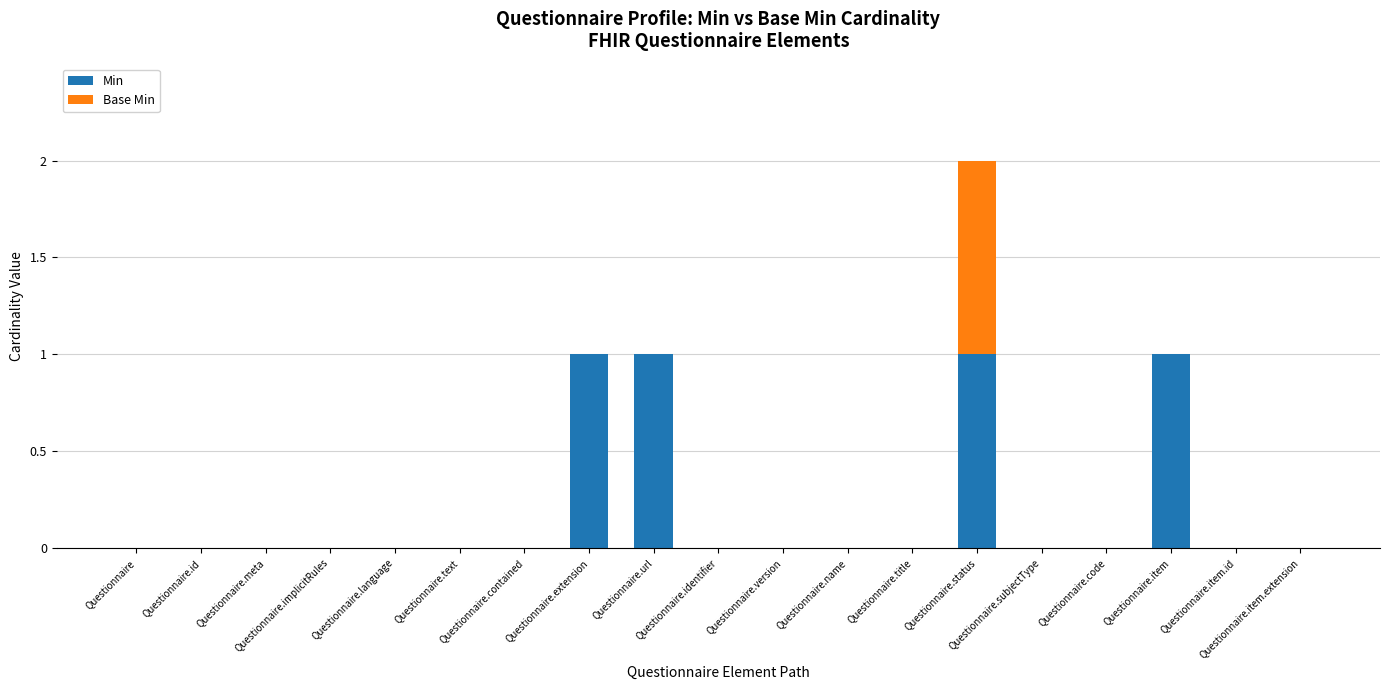

What is the sum of all Min values?

4